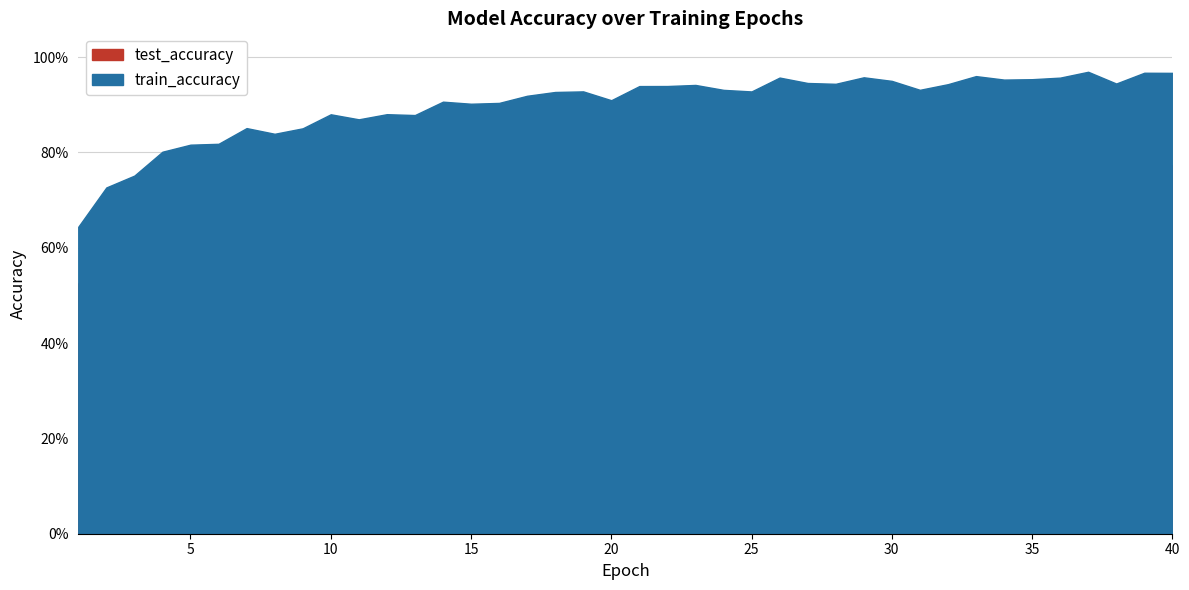

True or false: train_accuracy and test_accuracy cross at least once.

False